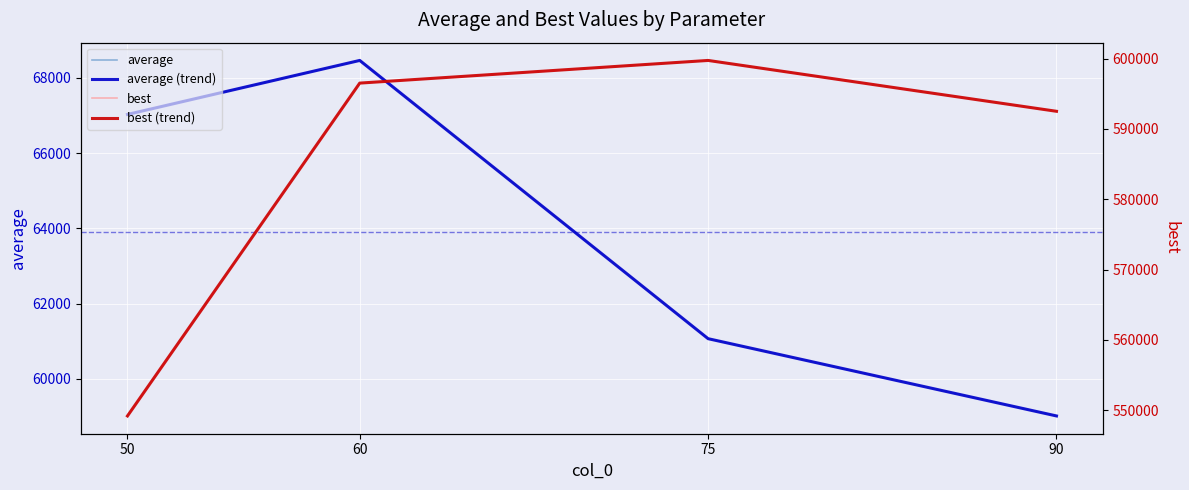

Reading left to right, transcribe all the data shown in this chart.

average: 50=67026.8	60=68461.0	75=61069.3	90=59016.8
average (trend): 50=67026.8	60=68461.0	75=61069.3	90=59016.8
best: 50=549192.4	60=596518.6	75=599741.1	90=592510.5
best (trend): 50=549192.4	60=596518.6	75=599741.1	90=592510.5